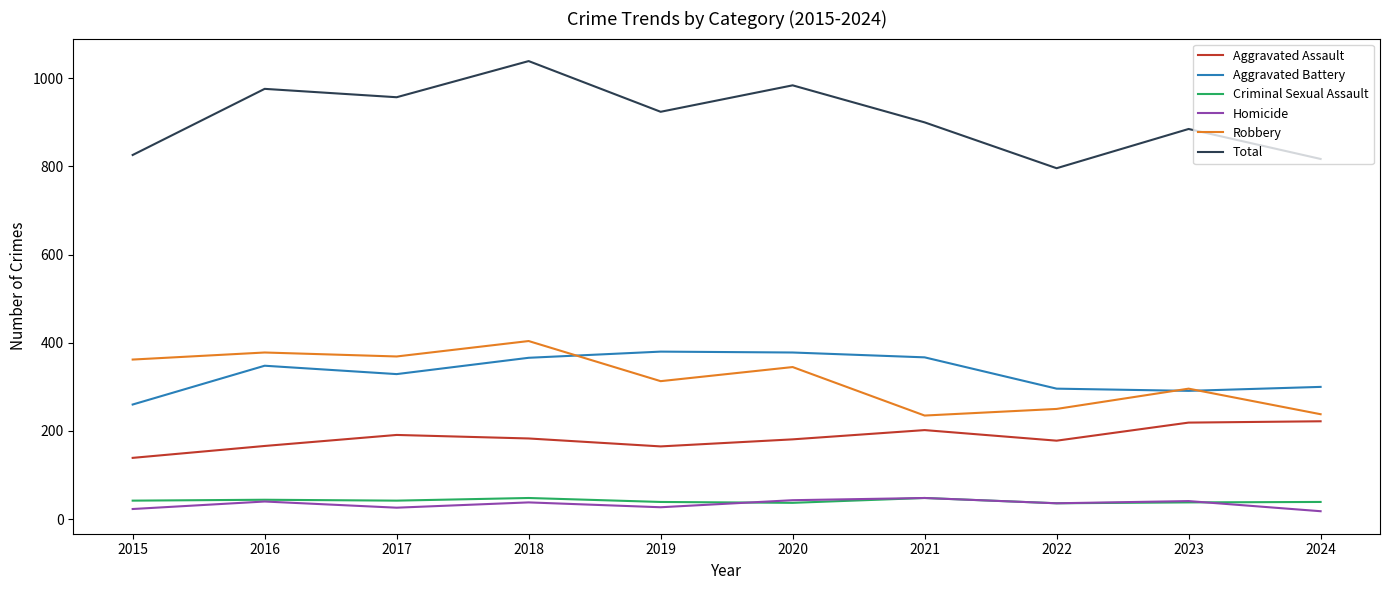

True or false: Criminal Sexual Assault and Total intersect in this chart.

False